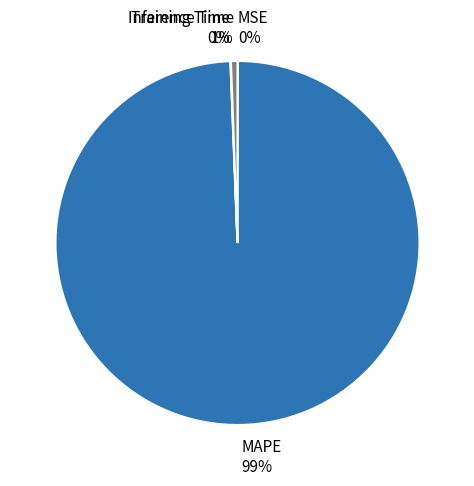

What percentage is the MAPE slice, to the nearest percent?

99%